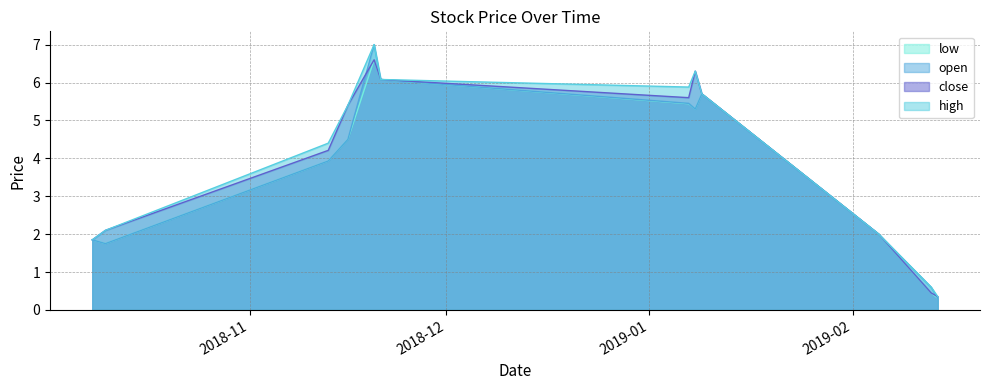

List the labels in order of open value, largest first.

2018-11-20, 2018-11-21, 2019-01-09, 2019-01-07, 2019-01-08, 2018-11-16, 2018-11-13, 2019-02-05, 2018-10-08, 2018-10-10, 2019-02-13, 2019-02-14